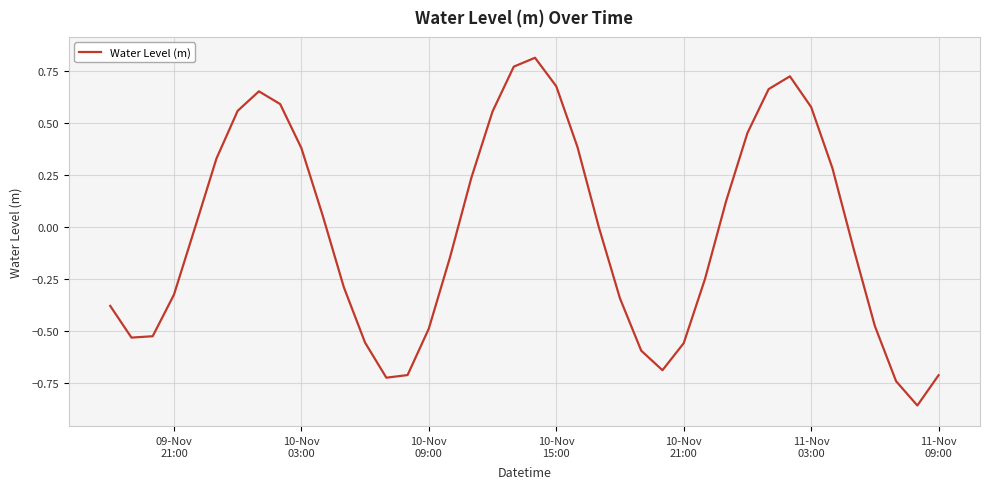

What is the difference between the maximum and minimum values?

1.7